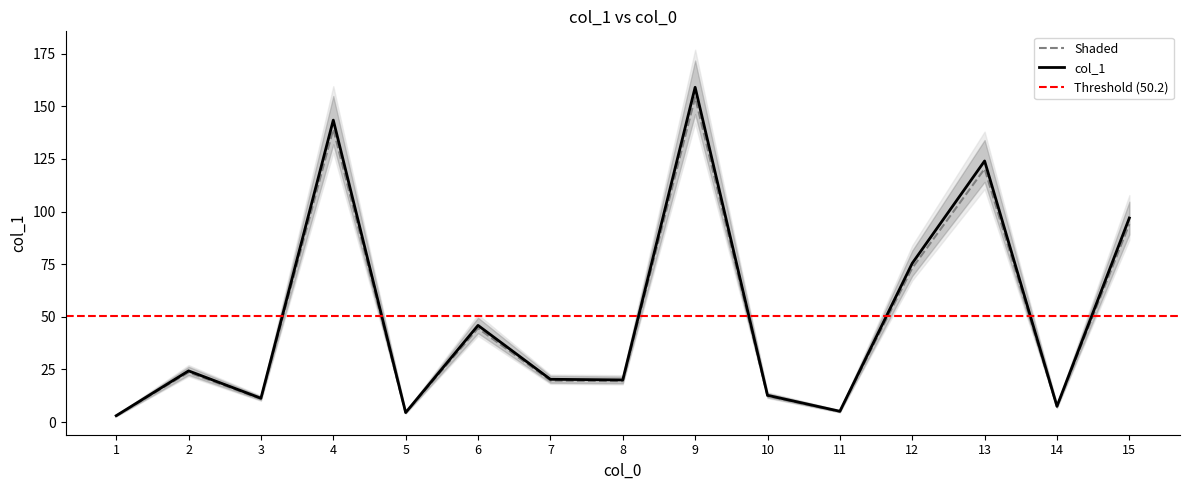

Reading right to left, what are all the values shown in this chart?

15=94.0	14=7.3	13=120.3	12=73.1	11=4.9	10=12.3	9=154.2	8=19.4	7=19.7	6=44.5	5=4.4	4=139.1	3=11.0	2=23.6	1=2.9